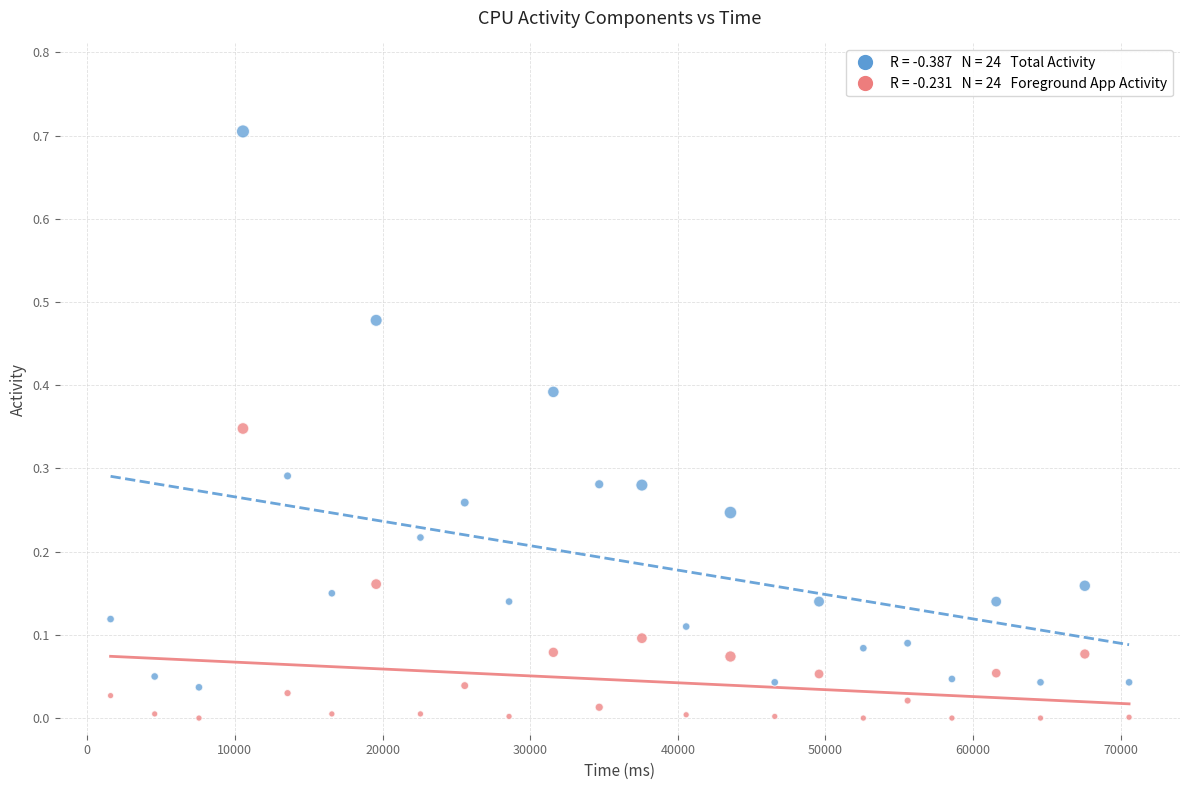

Across all data points, what is the range of Y values (max minus min)?

0.7